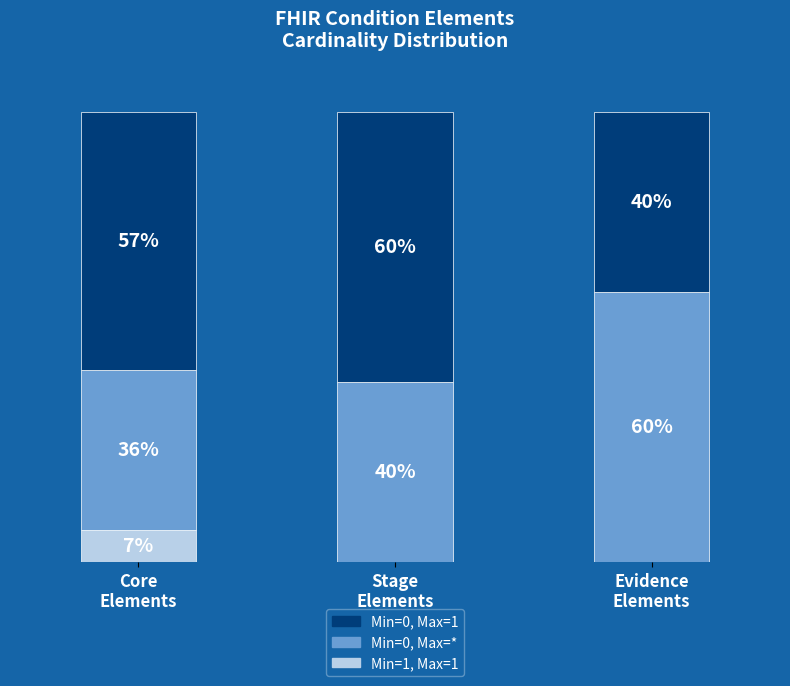

What is the minimum value for Min=0, Max=1?

40.0